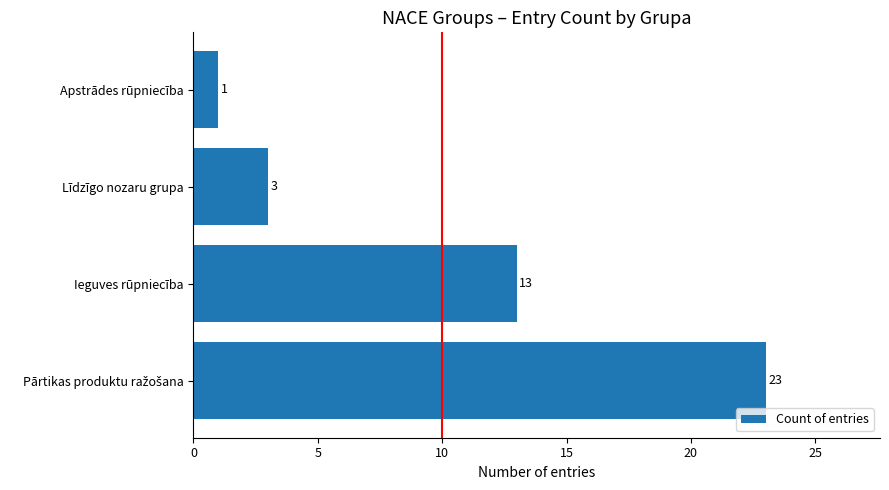

Which label corresponds to the smallest value in the chart?

Apstrādes rūpniecība